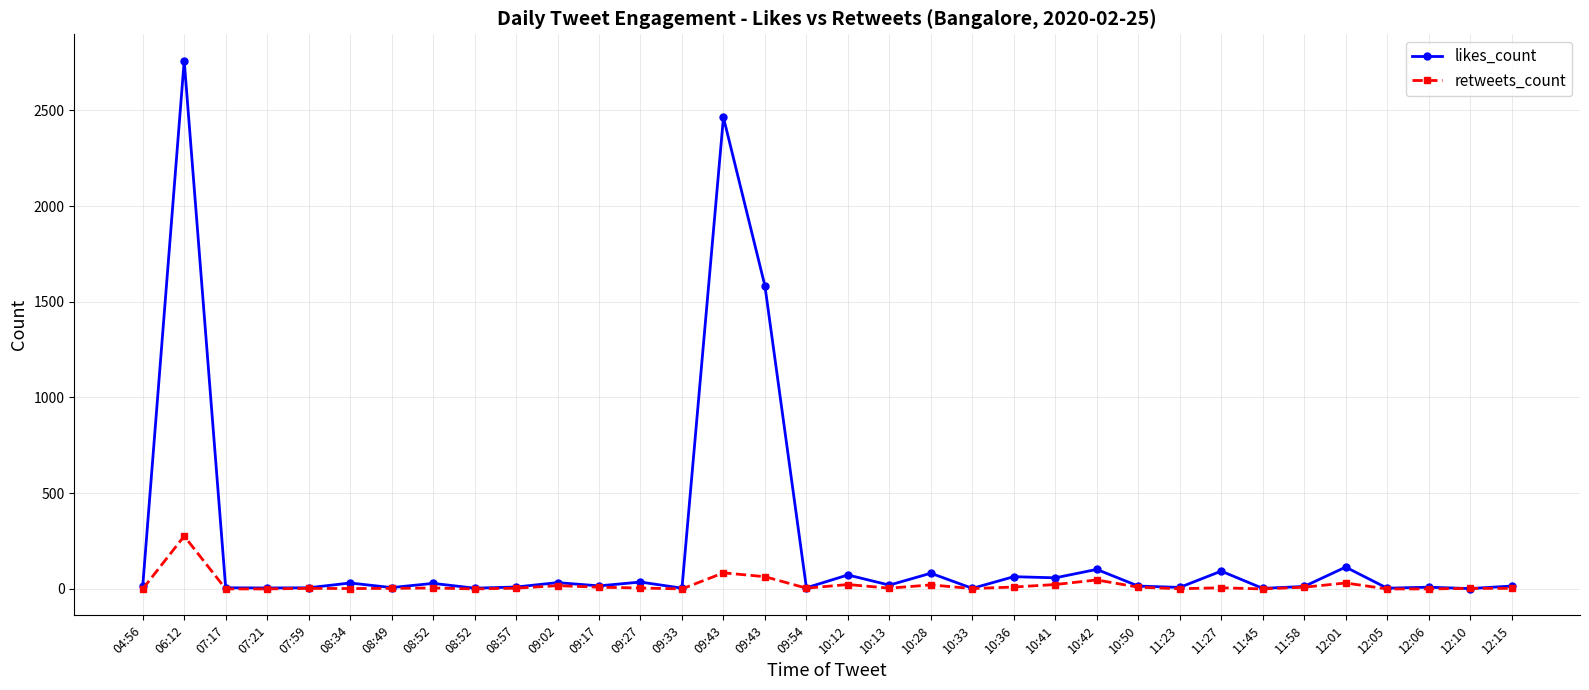

The value of retweets_count at 11:27 is 6. True or false?

True